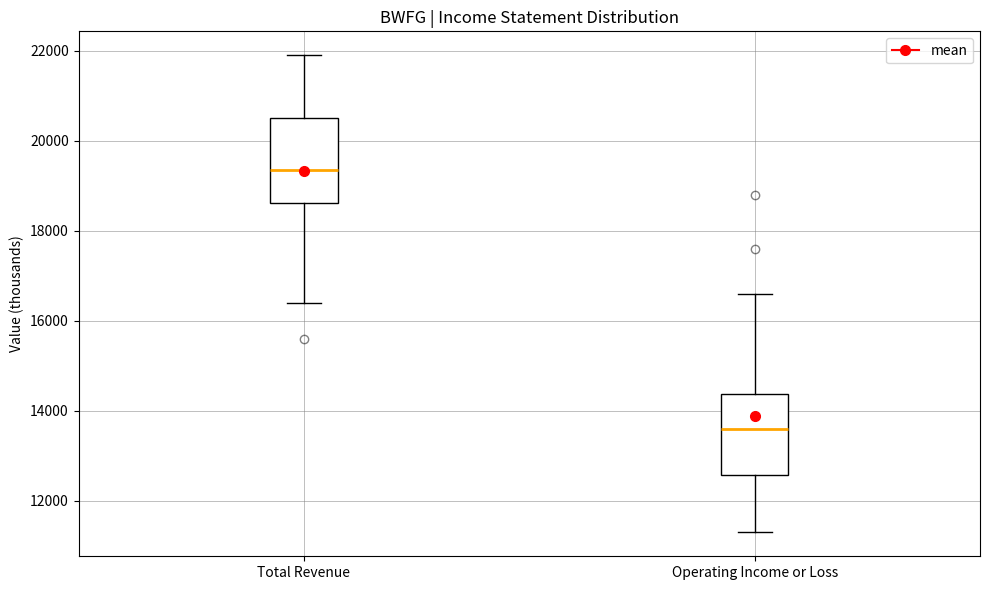

Which box's median line is the highest?

Total Revenue